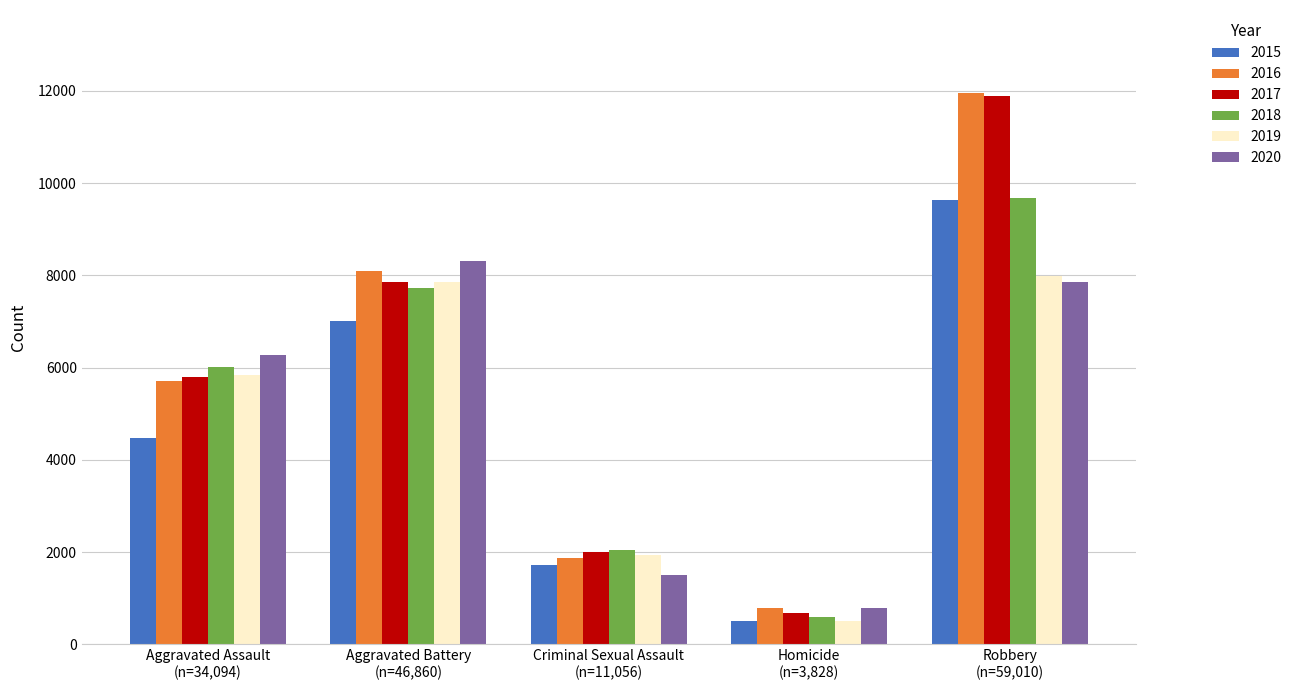

How many distinct data groups are displayed?

6